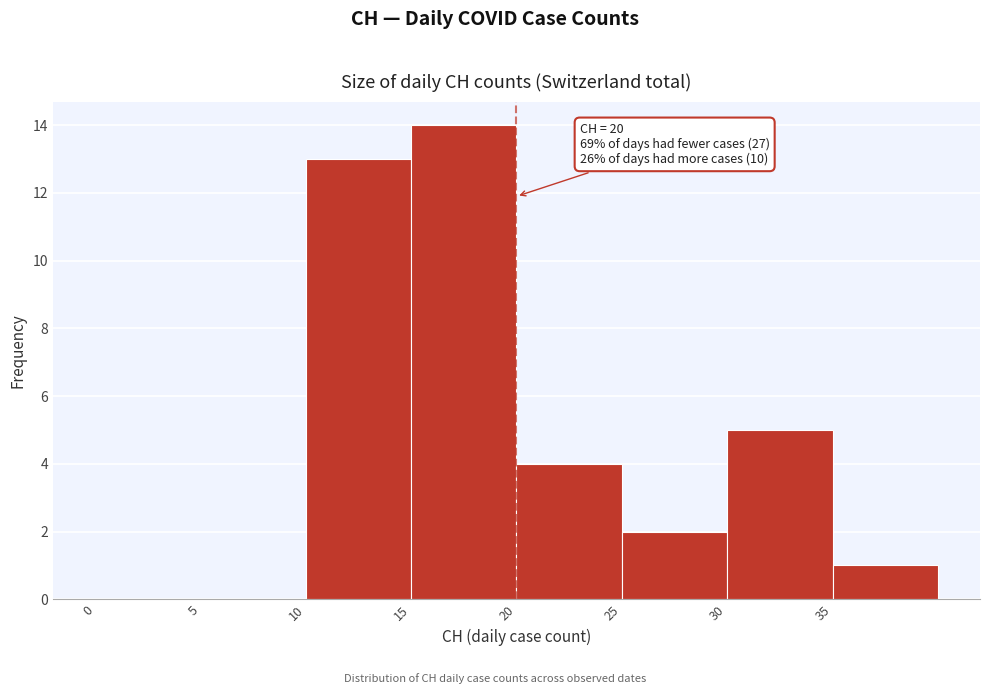

Over which range of the x-axis is the bar tallest?

15 to 20